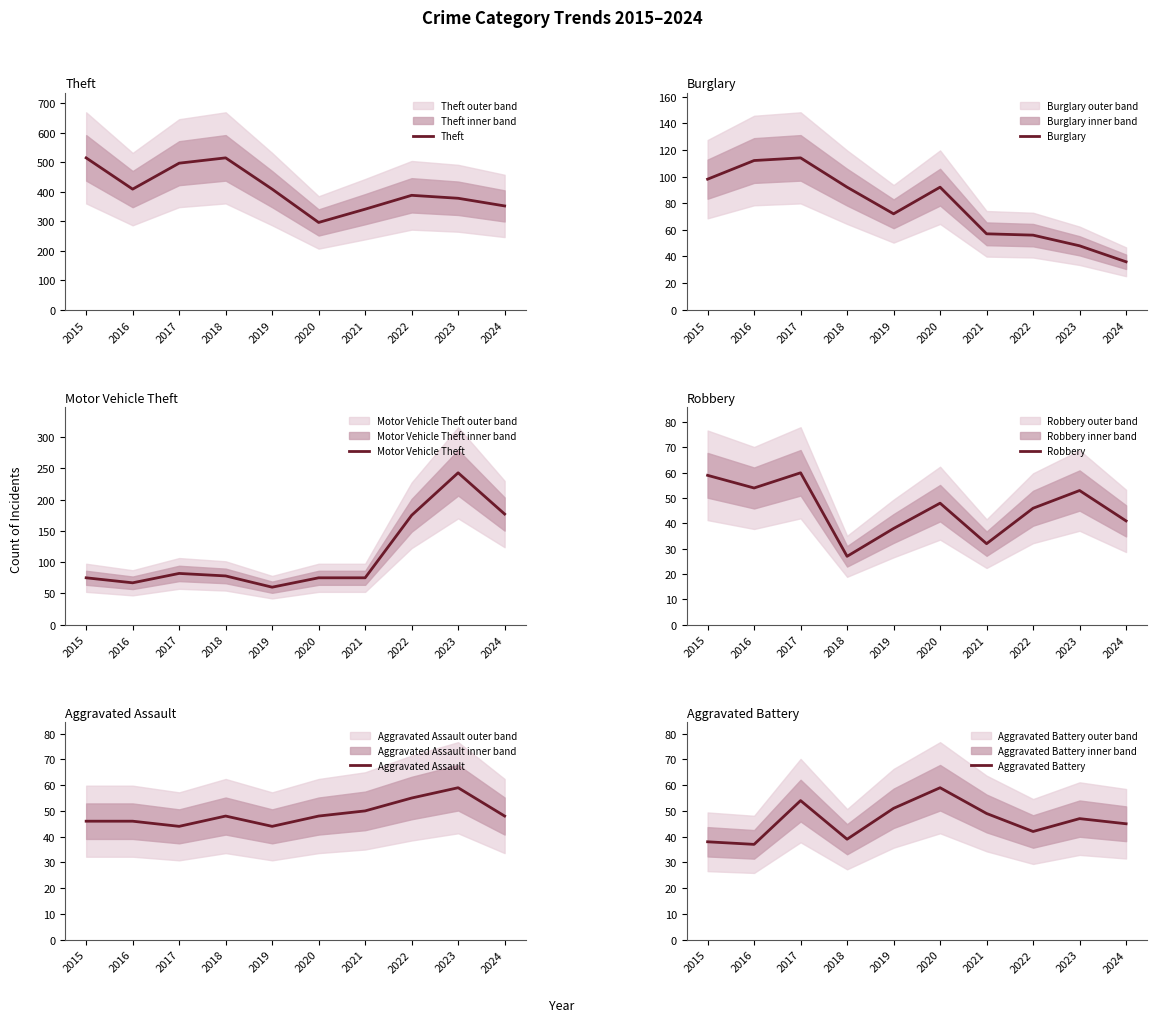

What is the highest value of the Robbery series?

60